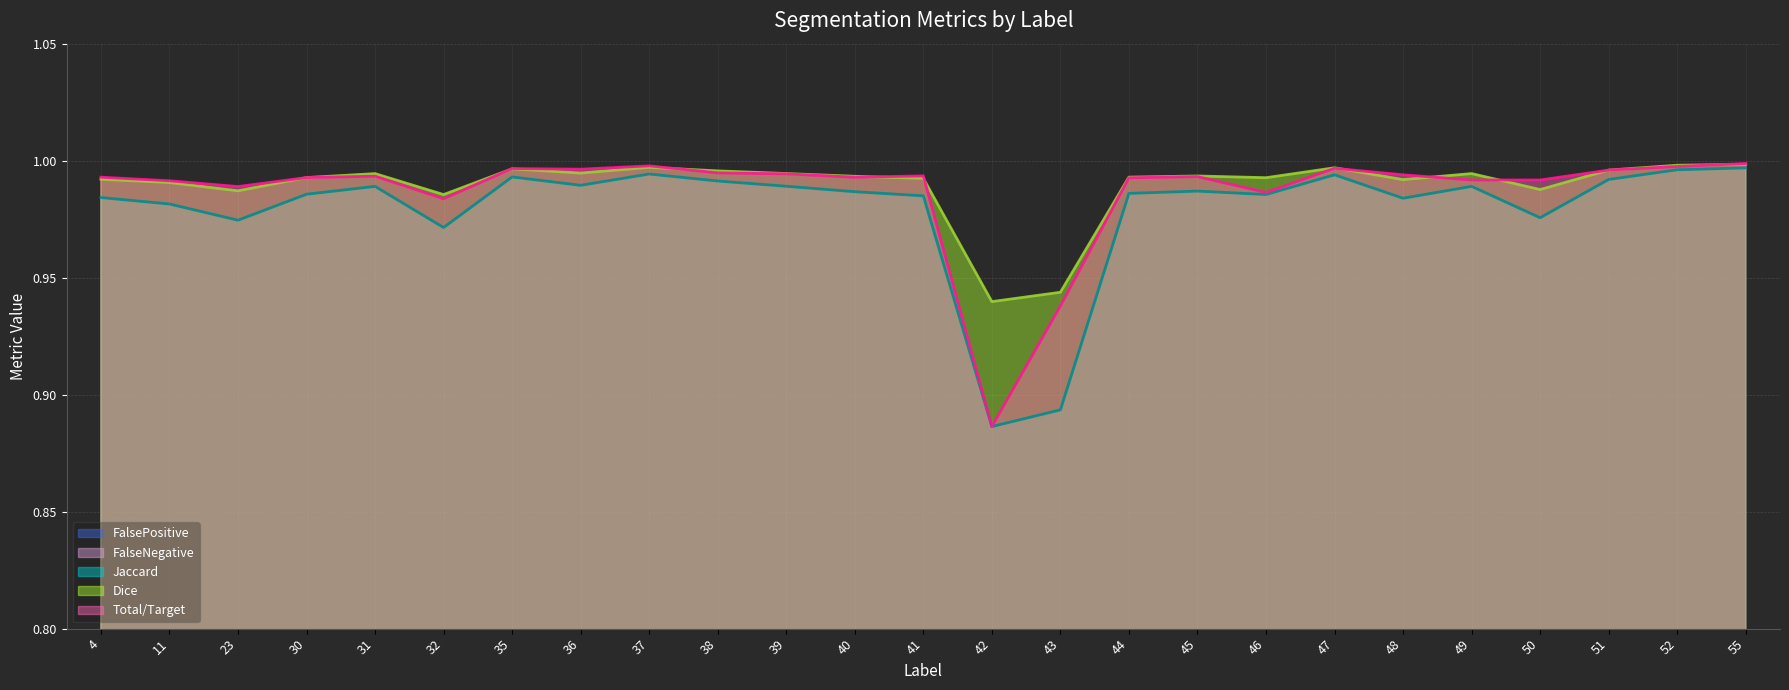

What is the spread (max minus min) of values at 45?

1.0